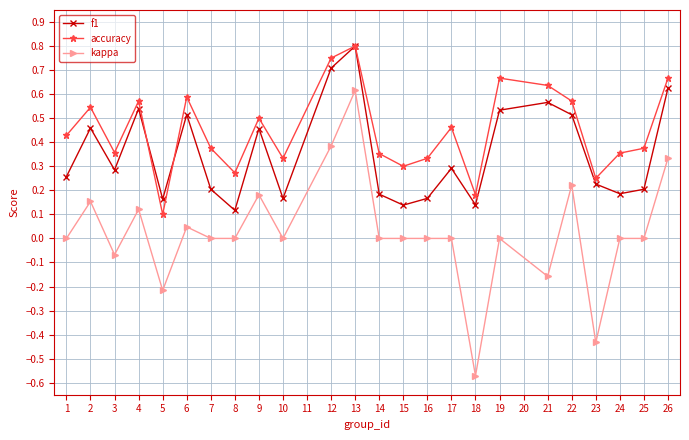

Between 4 and 24, which series saw the biggest shift?

f1